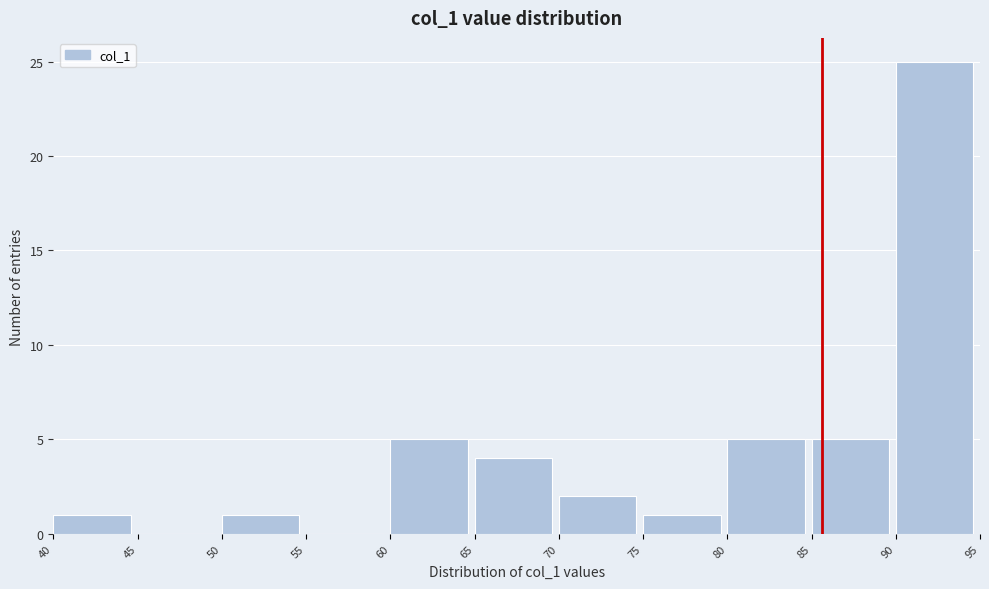

What is the height of the bar covering 80 to 85 on the x-axis? The values are not printed on the chart, so give them approximately, as read against the axis.

5